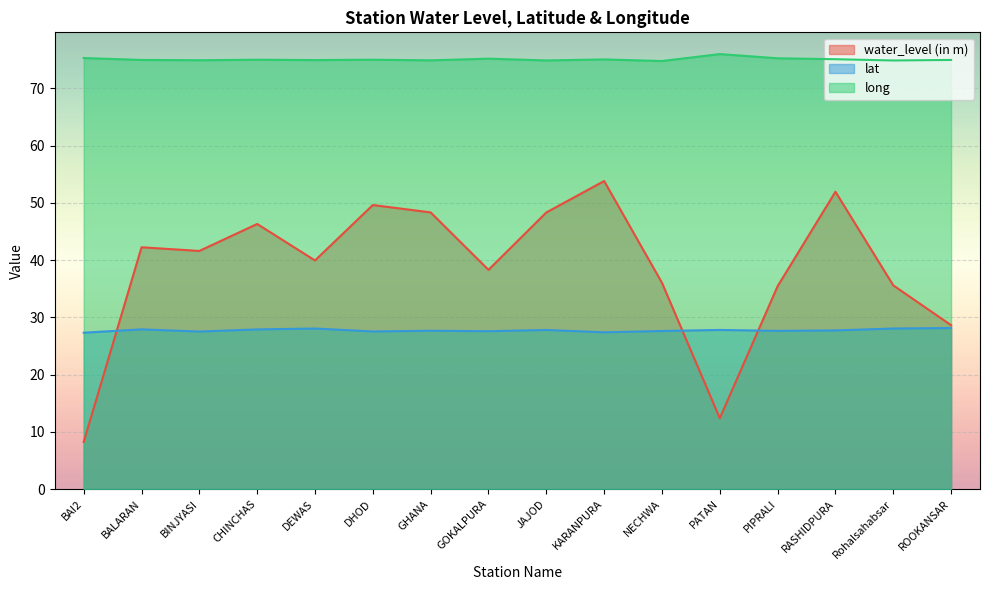

Where does the long series first go above 75?

BAI2